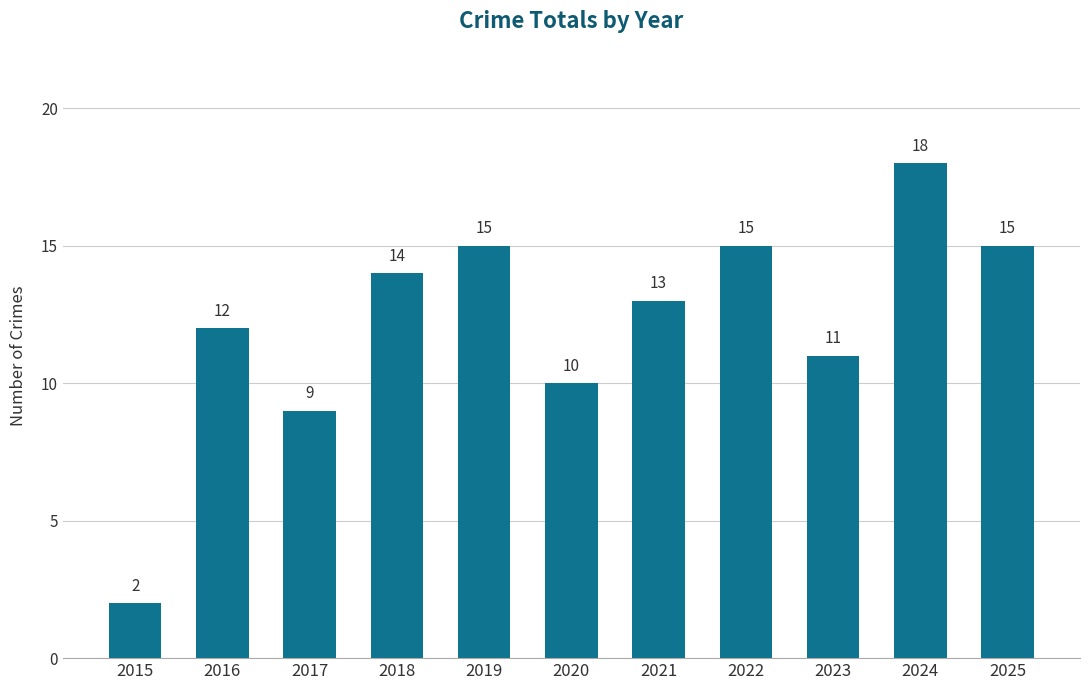

What is the difference between the values at 2016 and 2019?

3